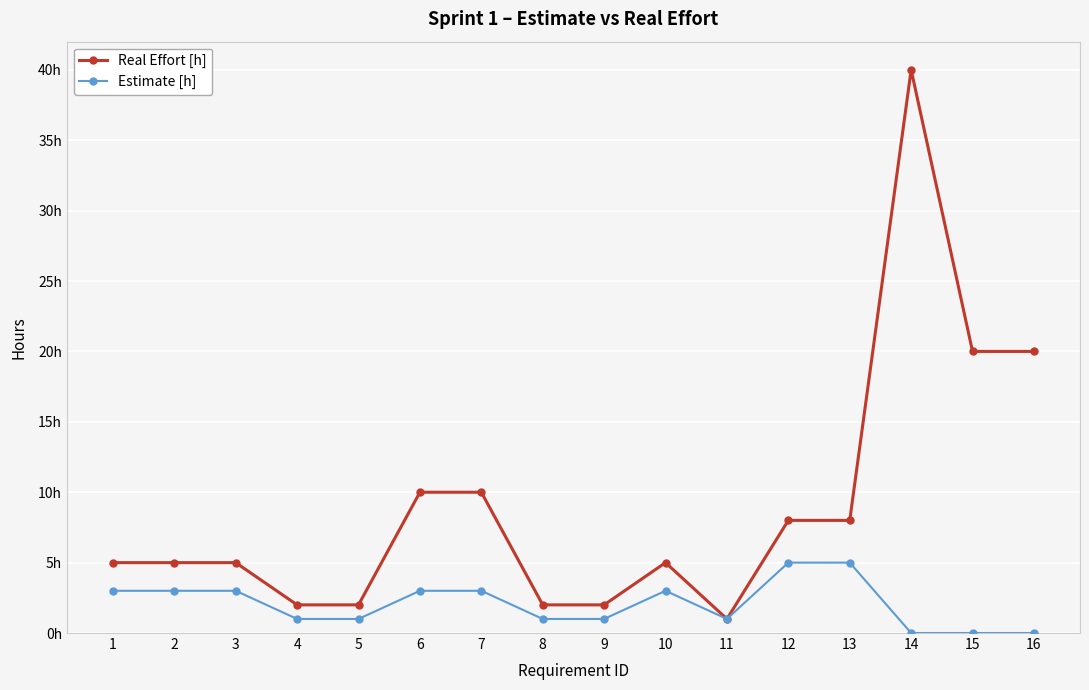

Which has a higher value, 13 or 2?

13